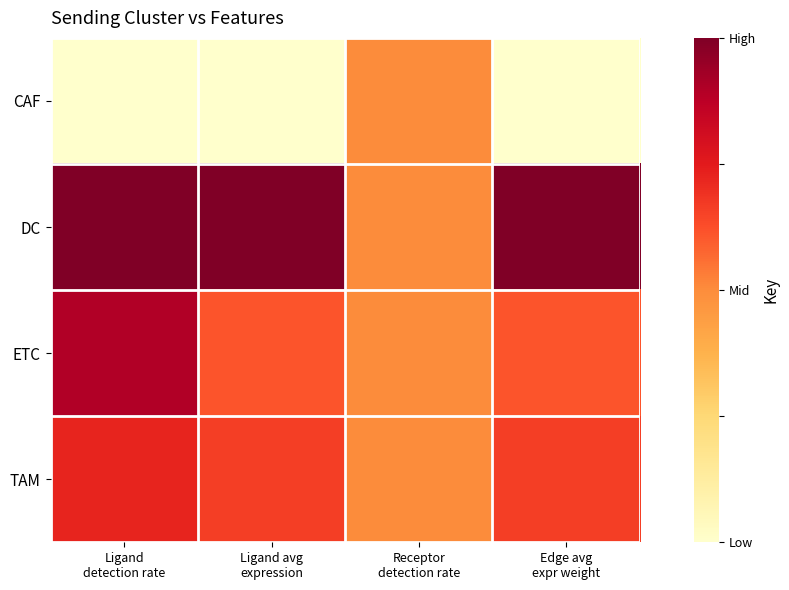

What is the greatest value displayed?

1.0